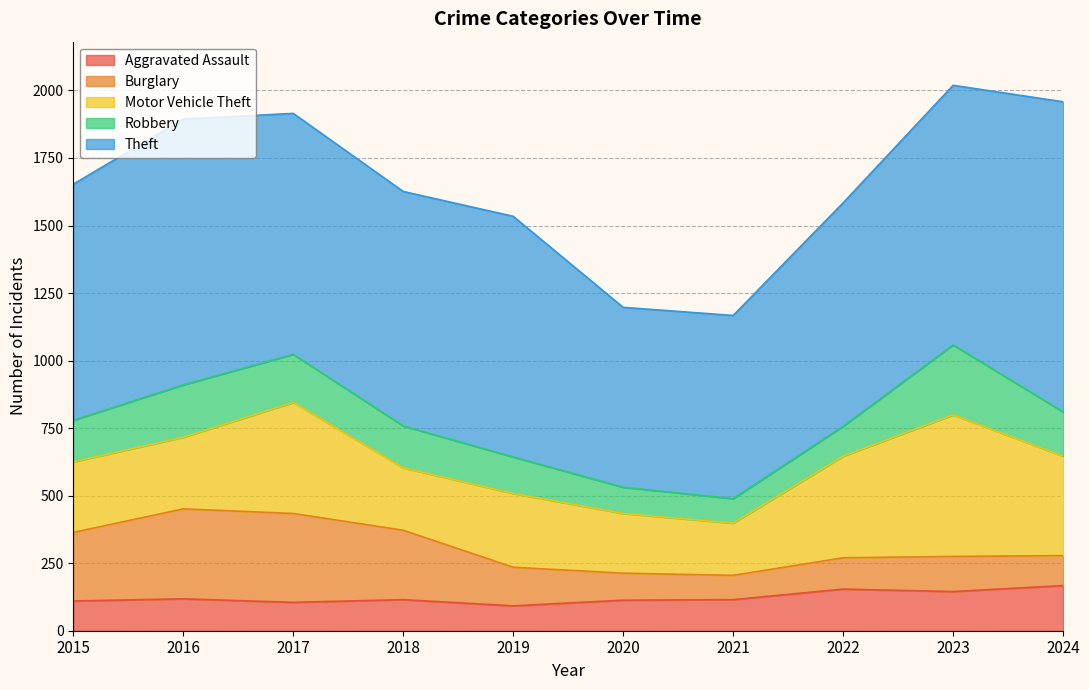

Which label corresponds to the largest value in the chart?

2024